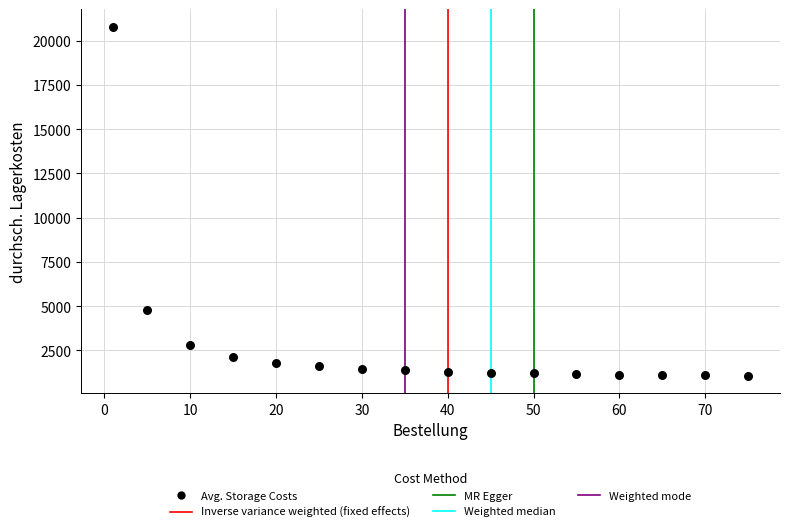

What is the range of X values (max minus min)?

74.0